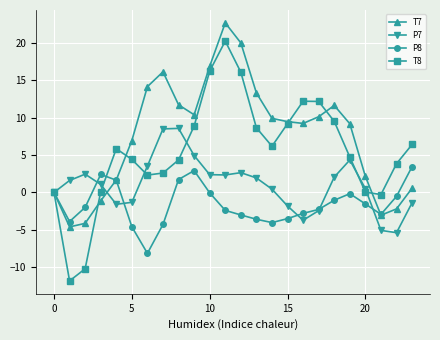

Which series has the largest total across all categories?

T7